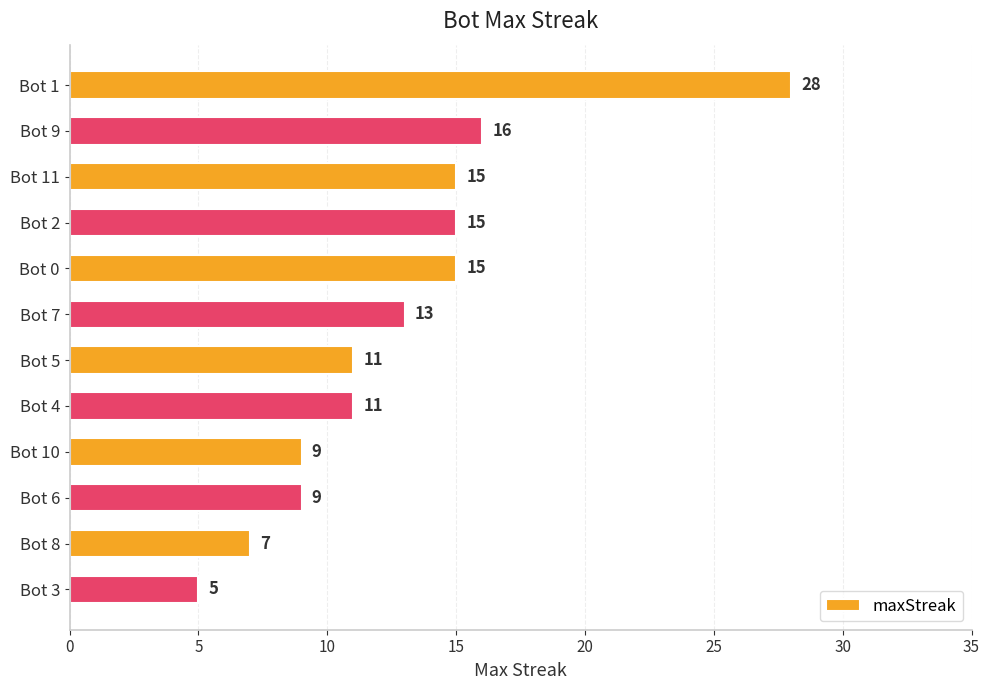

What position from the top is Bot 1?

1